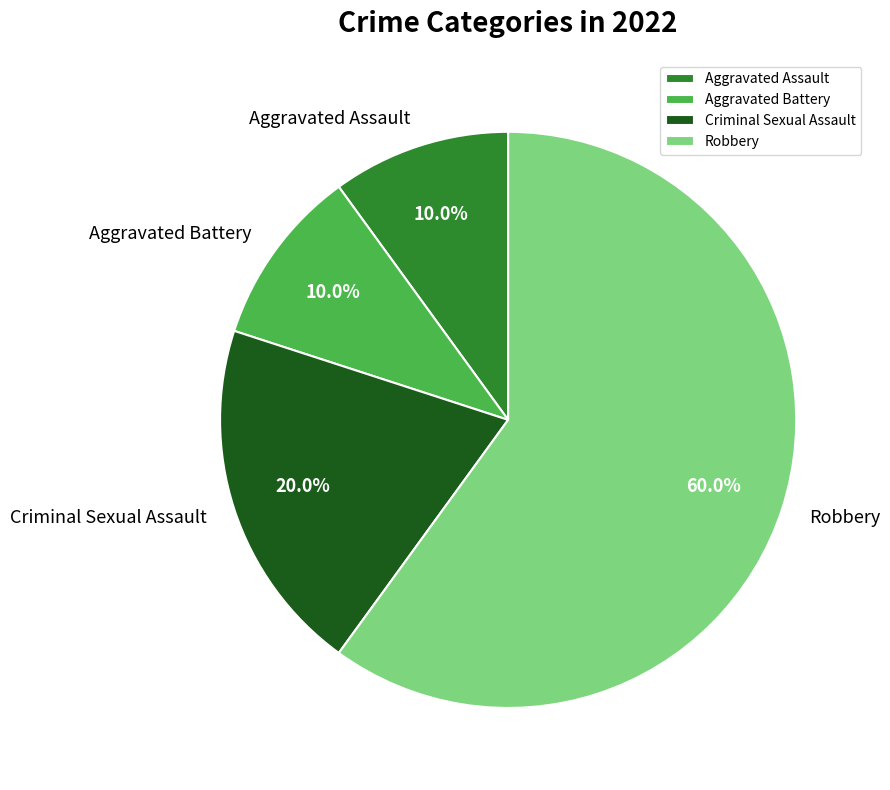

Which slice represents more than half of the pie?

Robbery